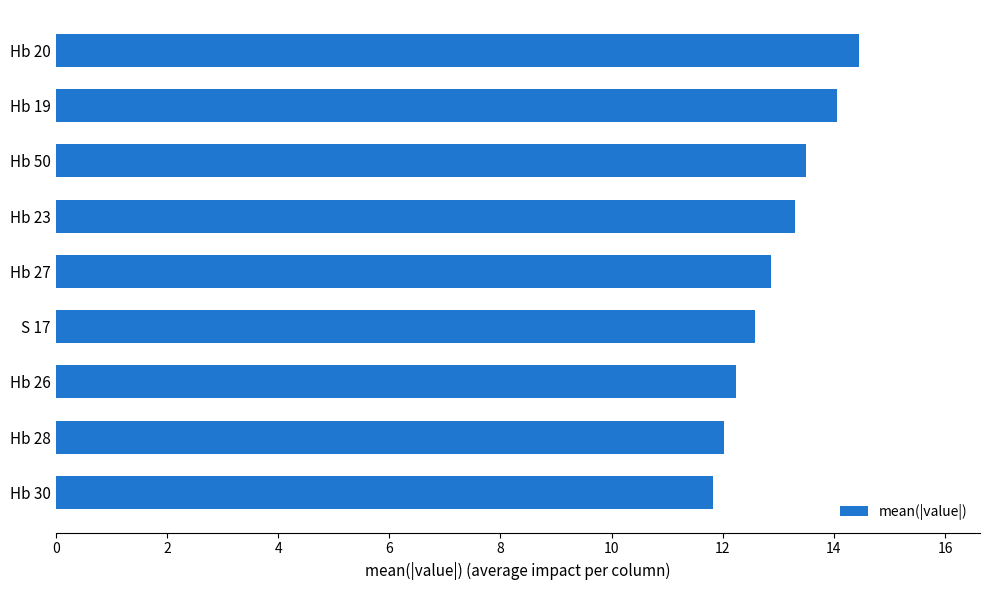

Reading bottom to top, transcribe all the data shown in this chart.

11.8	12.0	12.2	12.6	12.9	13.3	13.5	14.1	14.5